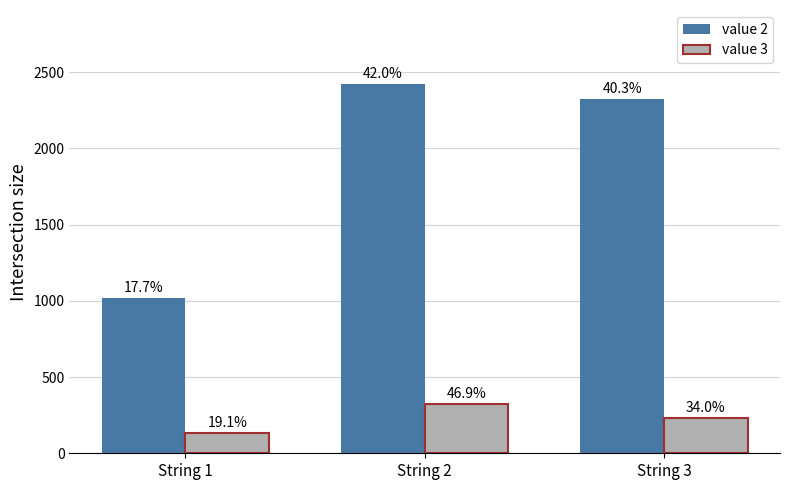

What is the greatest value displayed?

2423.0